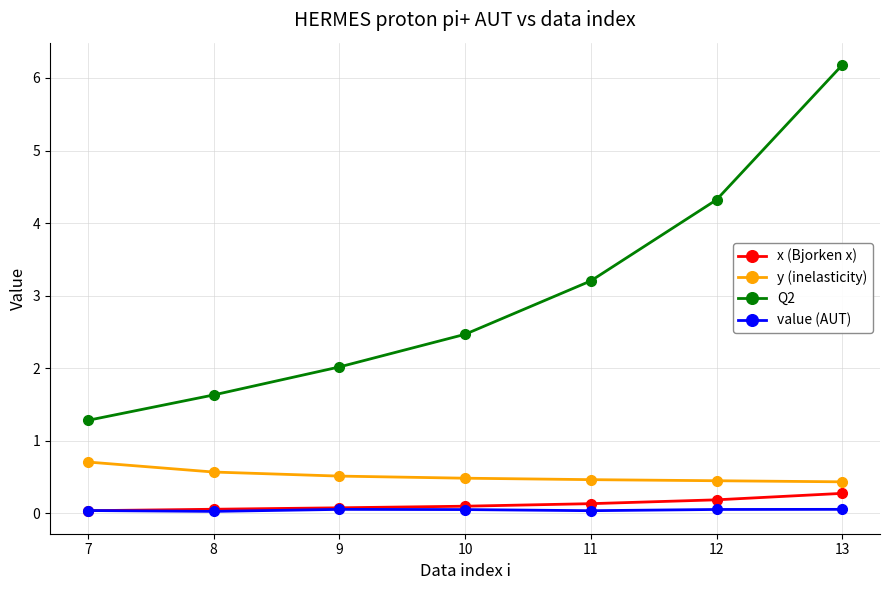

At which category does the chart reach its peak across all series?

13